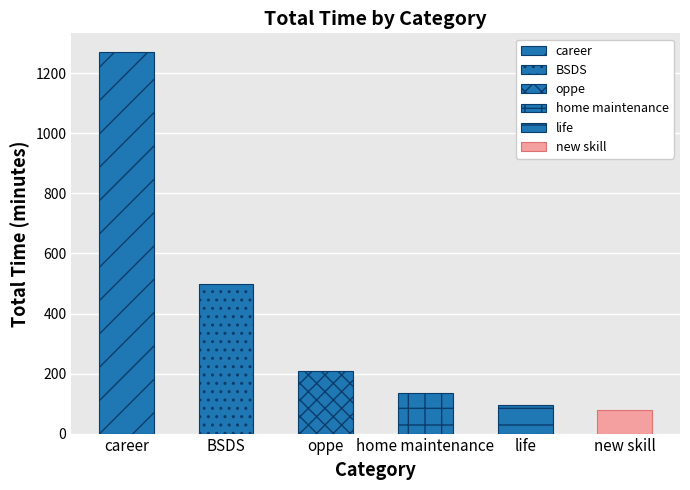

What is the value of the 6th bar from the left?

80